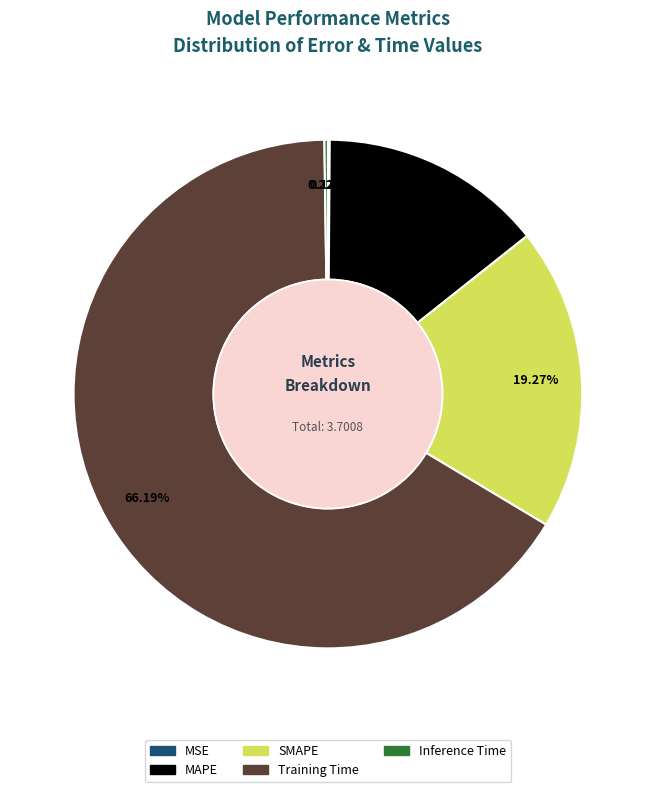

Does any single category account for the majority?

Yes